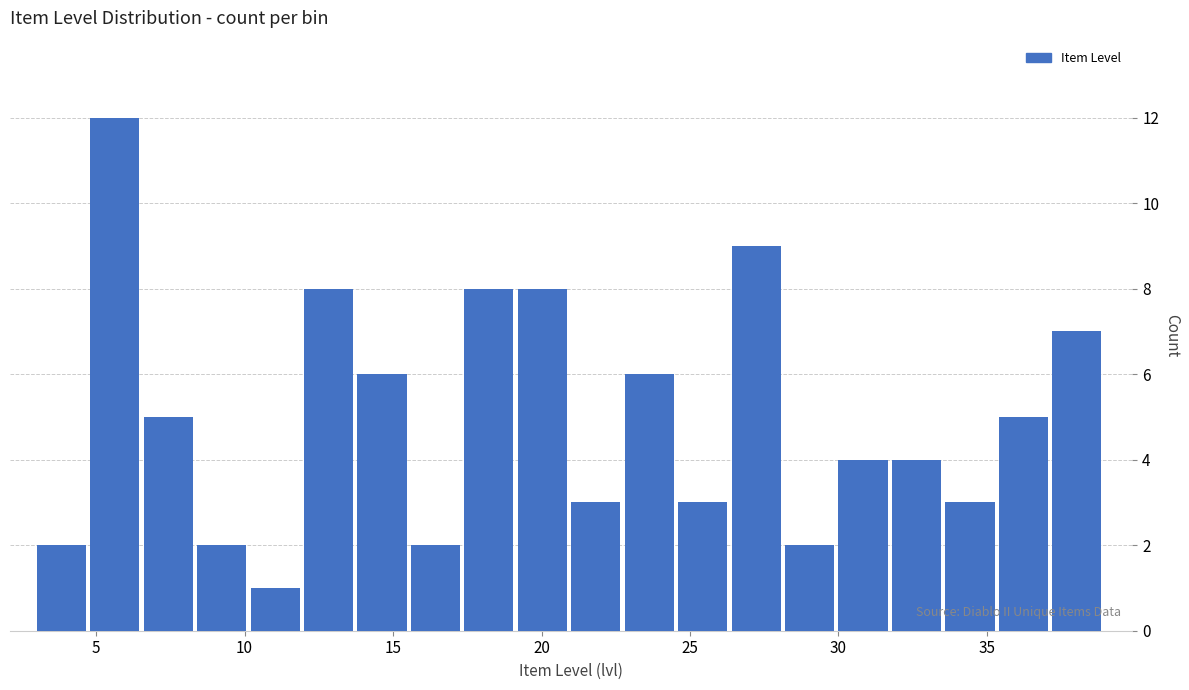

Around what value on the x-axis is the tallest bar? Give the approximate position of its centre, as read against the axis.

5.5